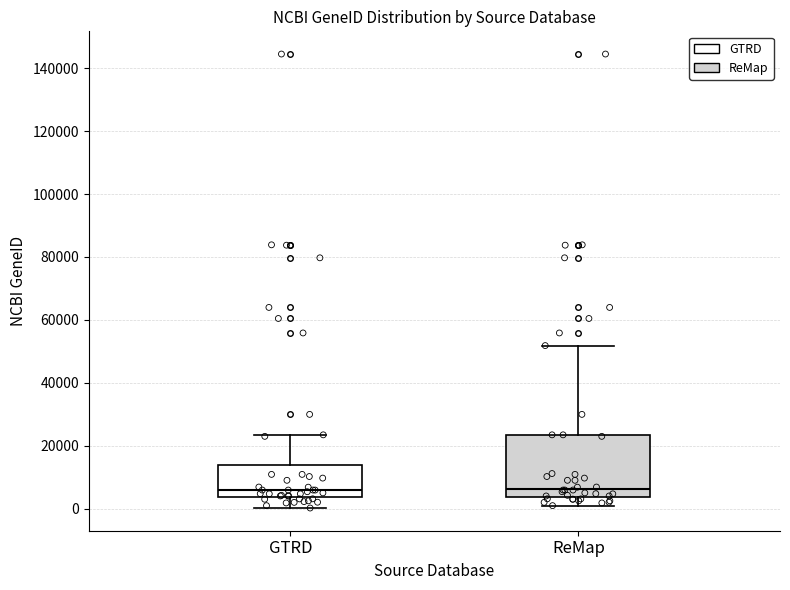

Reading left to right, transcribe this box plot: for each box, give where its median line is, the range the box spans, and where its two whiskers end, as read against the y-axis. The values are not printed on the chart, so give them approximately, as read against the axis.

GTRD: median 6000, box 4000 to 14000, whiskers 0 to 24000
ReMap: median 6000, box 4000 to 24000, whiskers 2000 to 52000